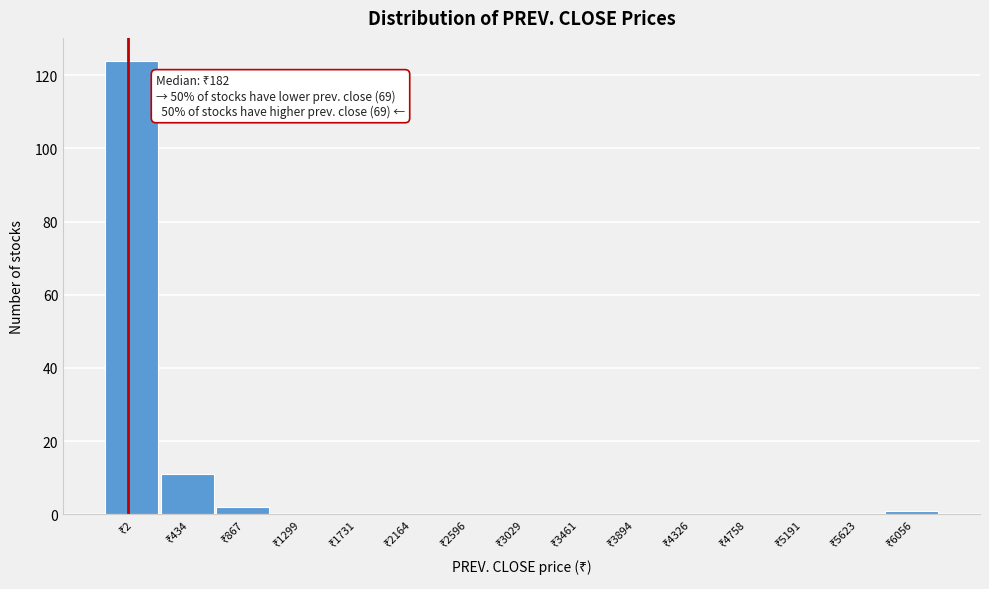

What is the greatest value displayed?

124